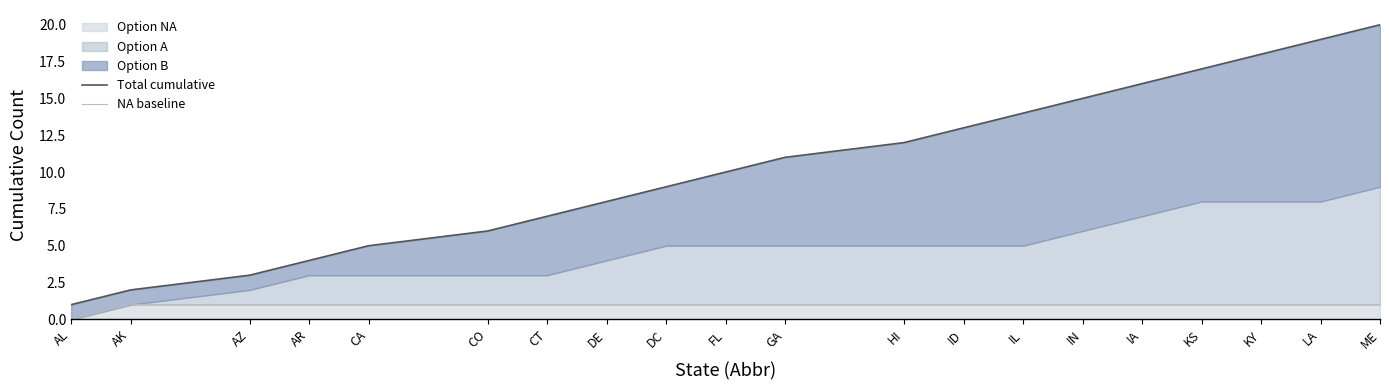

True or false: NA baseline has more than 1 points higher than both neighbors.

False